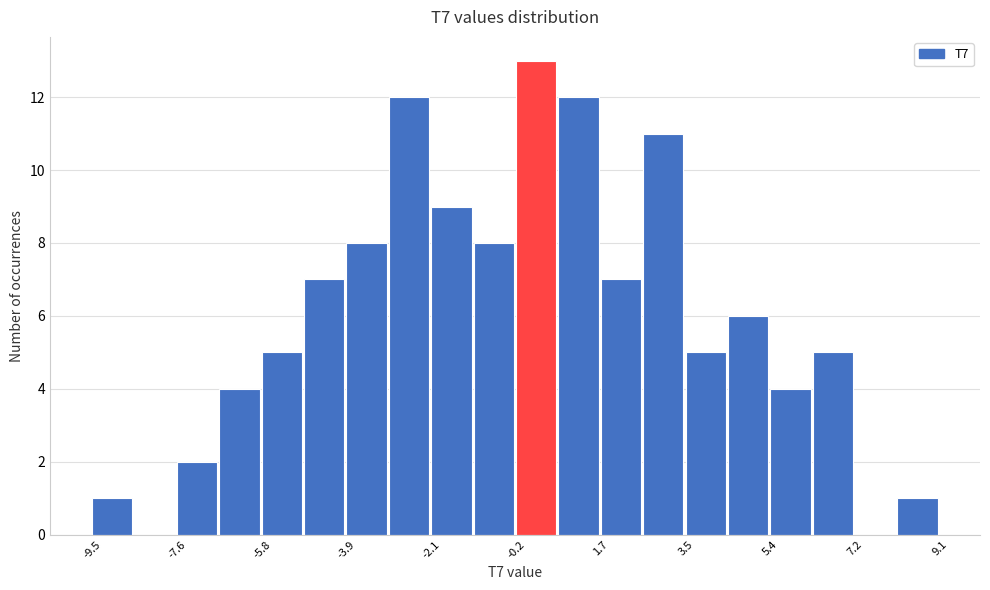

Over which range of the x-axis is the bar tallest?

-0.2 to 0.8